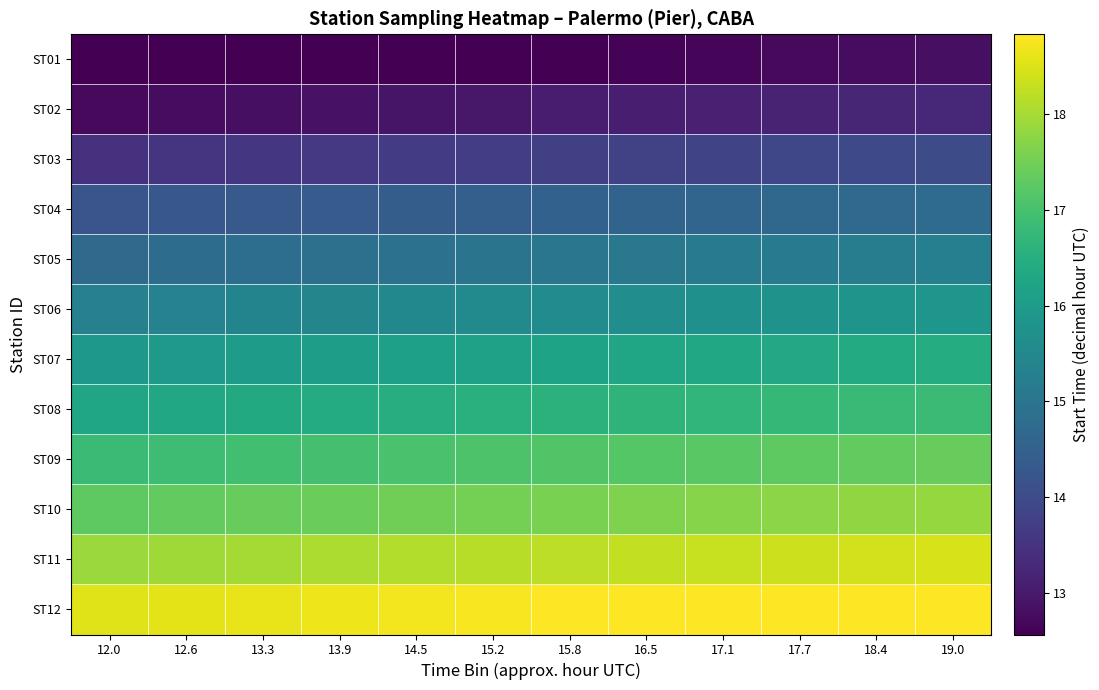

List the series in order of their peak value, lowest first.

ST01, ST02, ST03, ST04, ST05, ST06, ST07, ST08, ST09, ST10, ST11, ST12